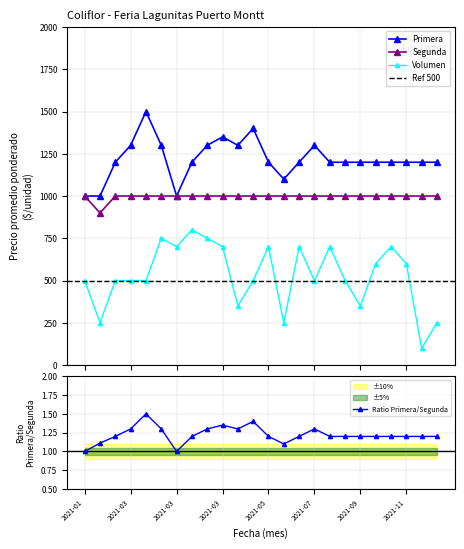

True or false: Volumen has a value of 700 at 2021-05.

True